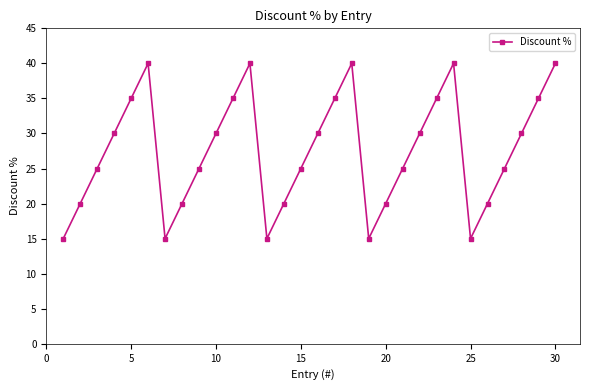

What is the average value?

28